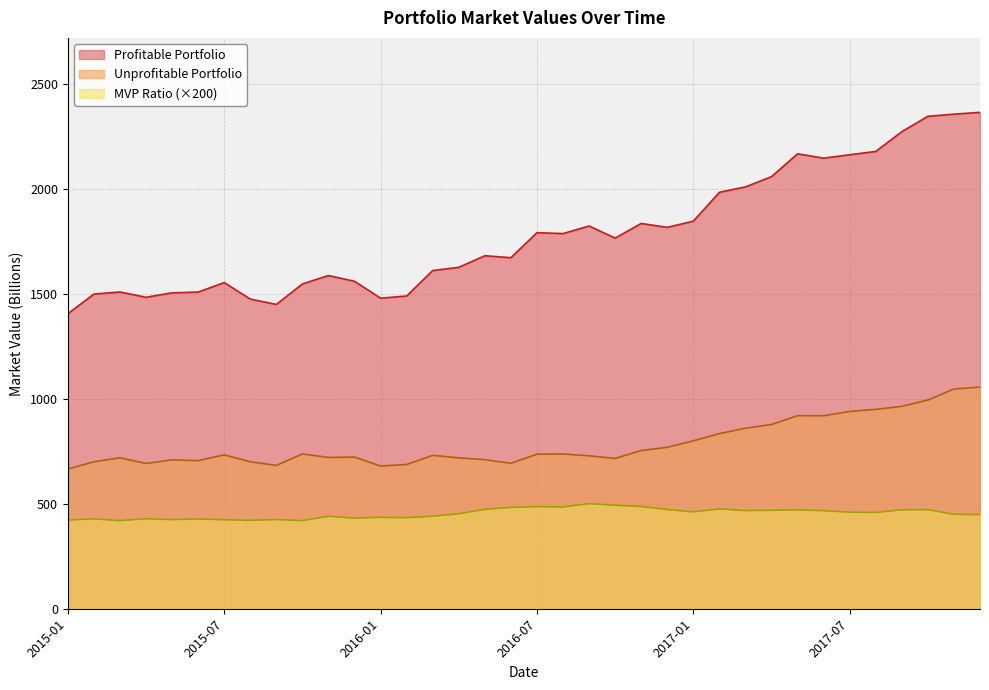

What is the maximum value for MVP Ratio?

500.6